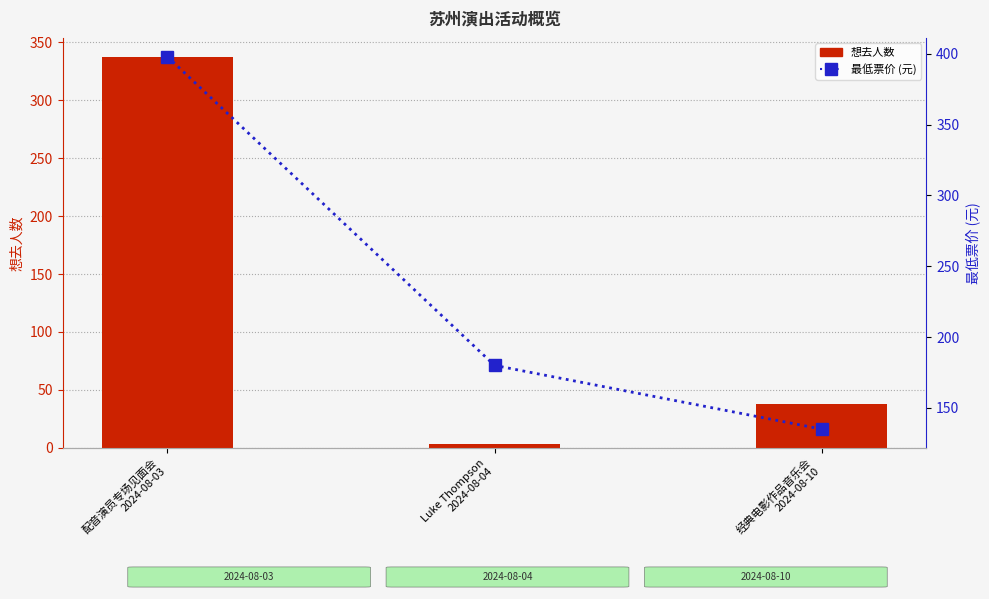

Is the value of 想去人数 at 配音演员专场见面会
2024-08-03 greater than the value of 最低票价 (元) at 经典电影作品音乐会
2024-08-10?

Yes